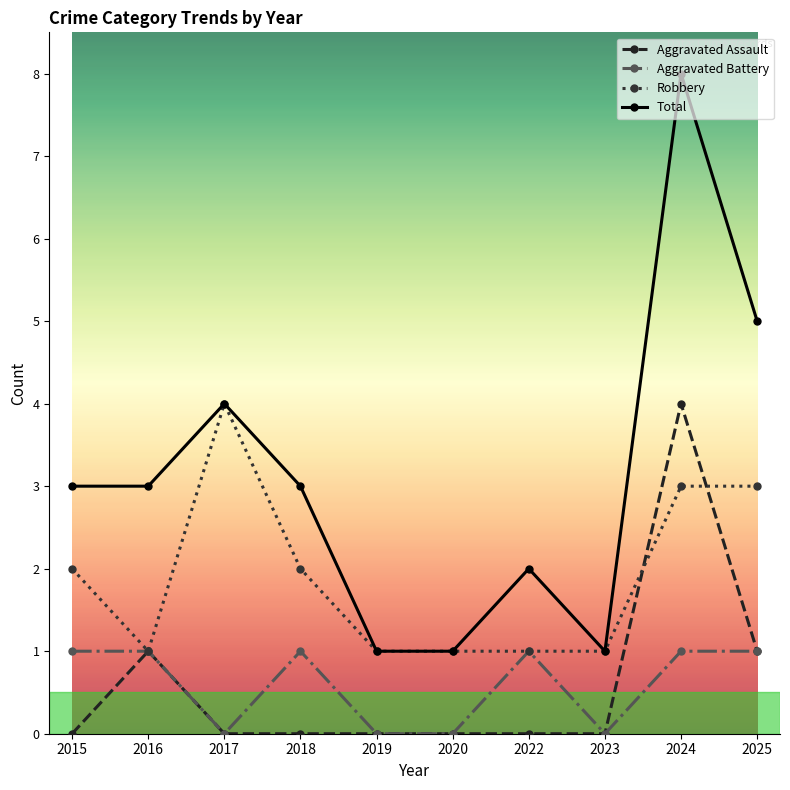

Read the Robbery value at 2018.

2